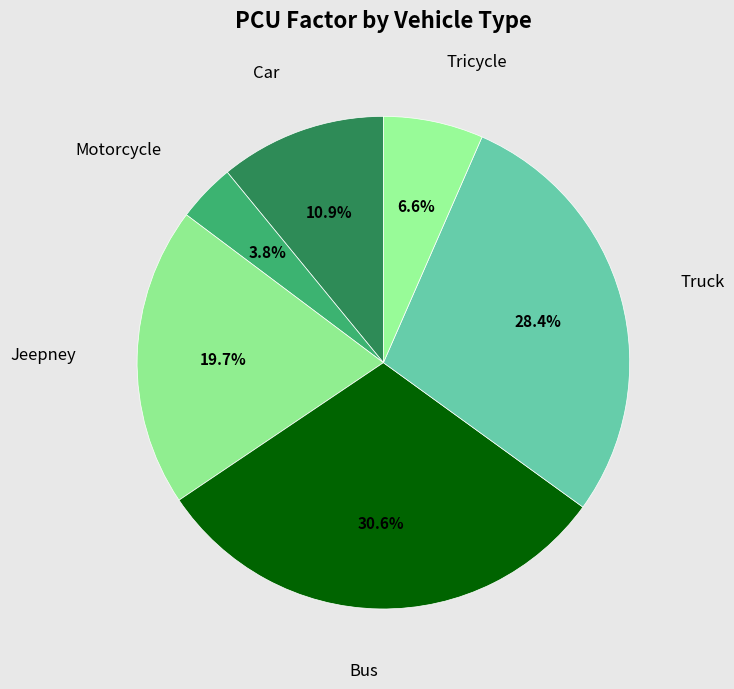

What percentage is the Bus slice, to the nearest percent?

31%